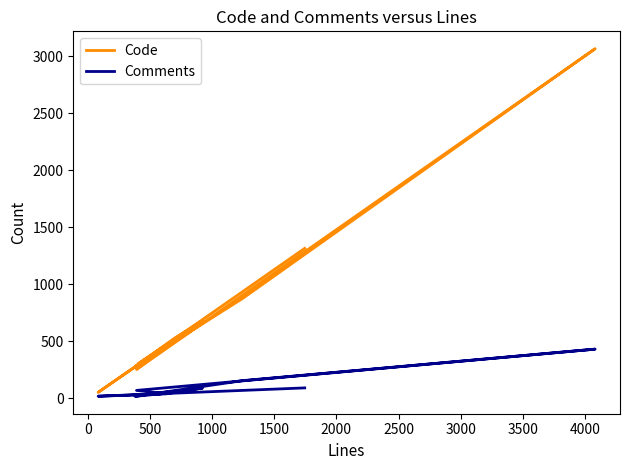

The value of Code at 4000 is 1935. True or false?

False